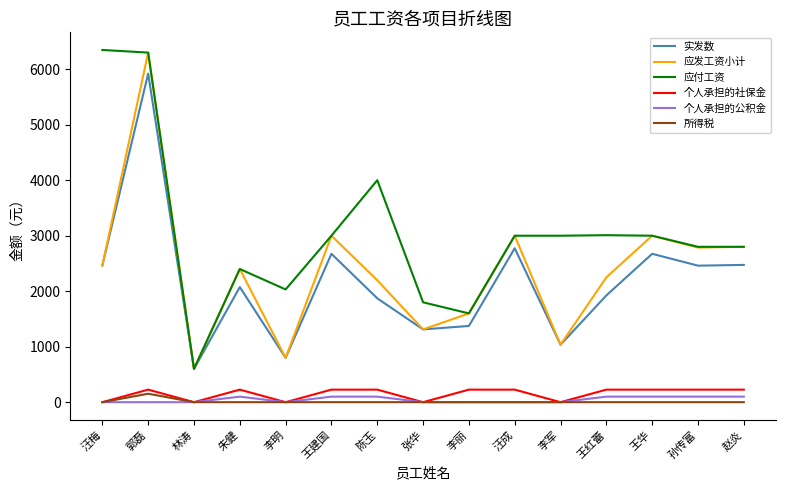

How many interior local peaks does the 应发工资小计 series have?

5